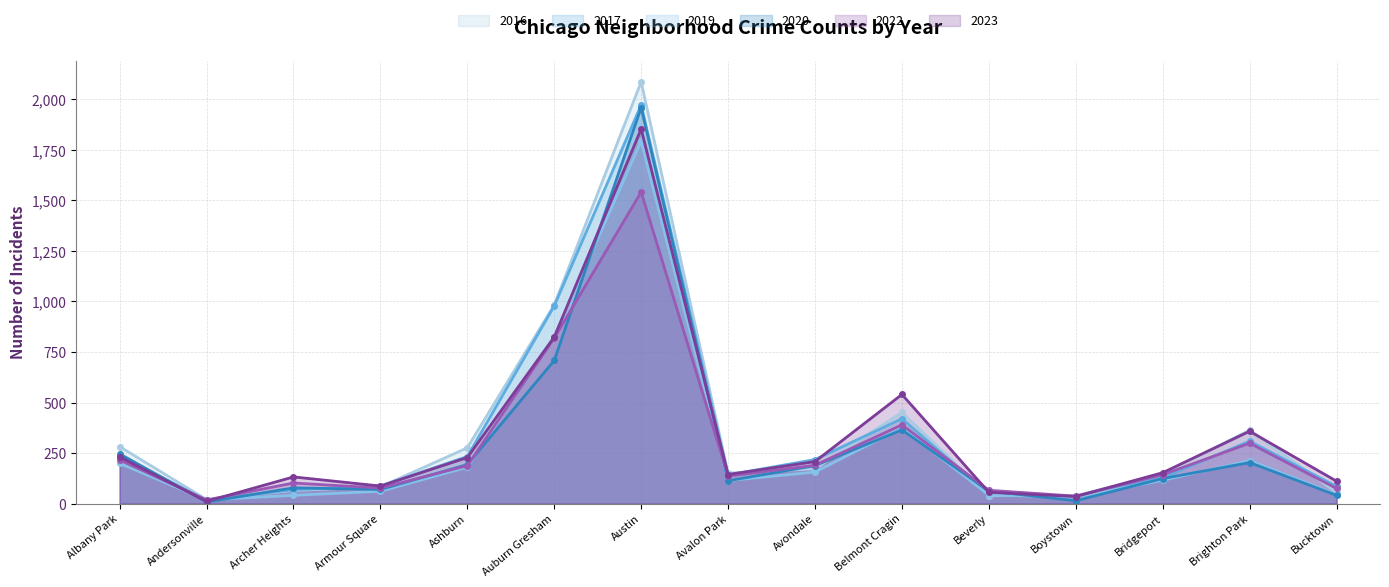

At which label is 2022 closest to 779?

Auburn Gresham